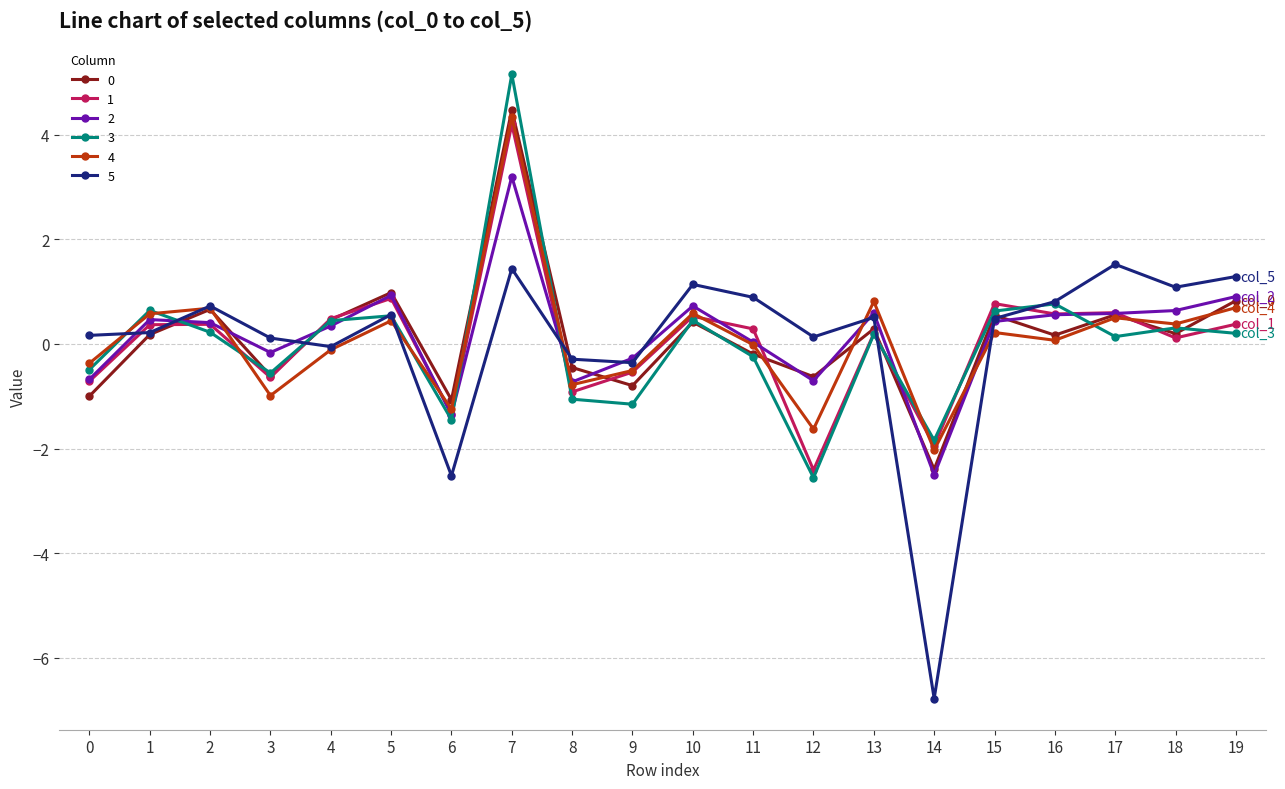

What is the maximum value shown in the chart?

5.2